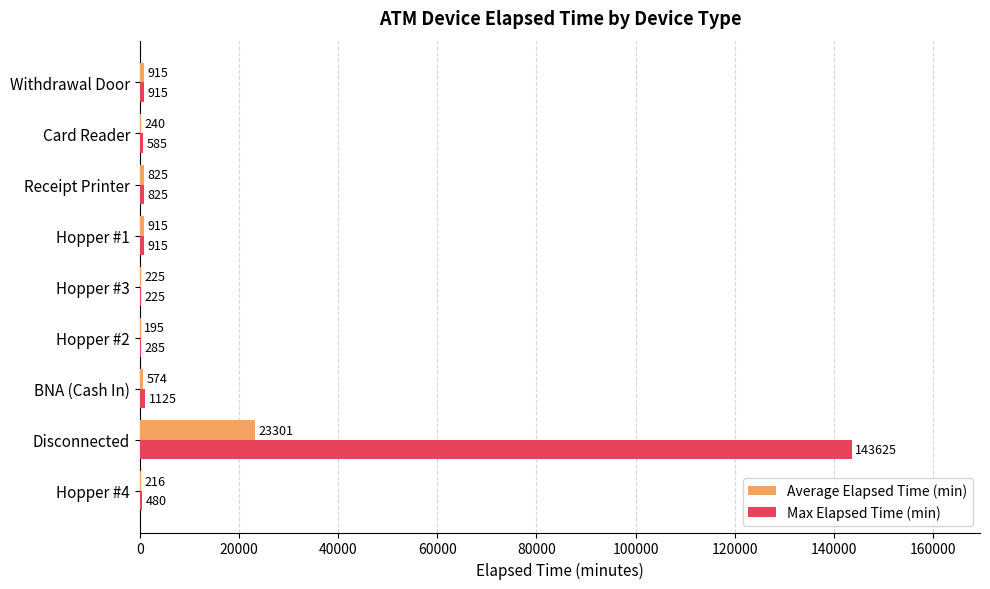

The Max Elapsed Time (min) series shows 285.0 at Hopper #2. True or false?

True